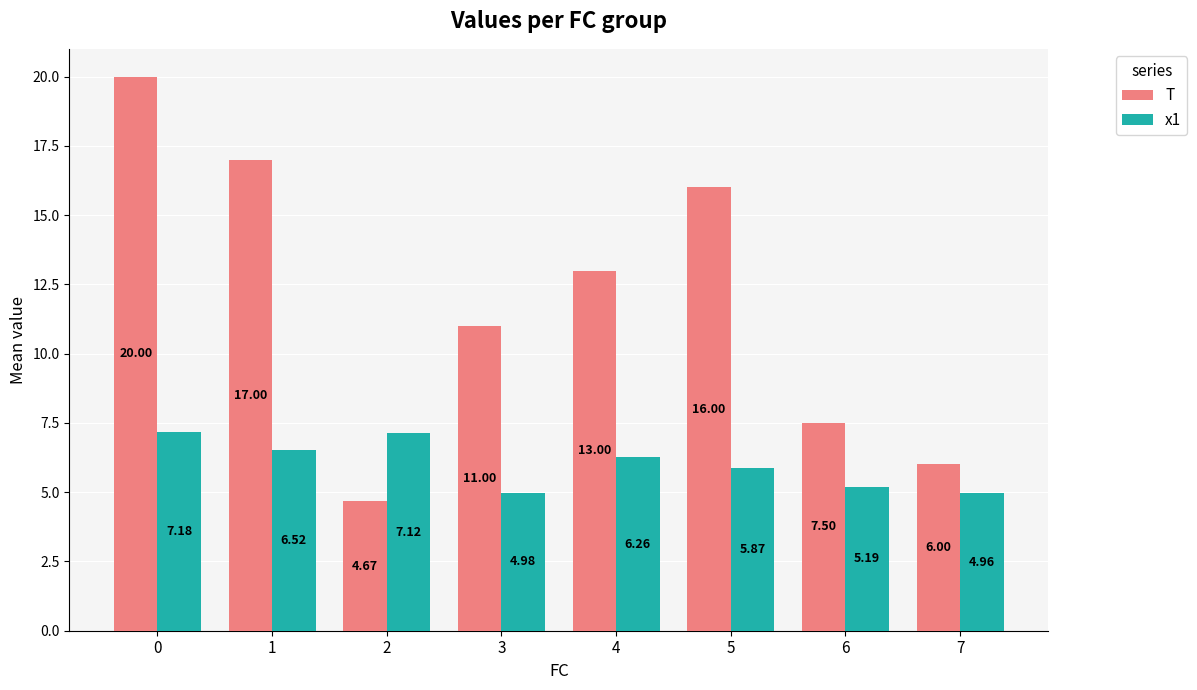

How many data points does each series have?

8